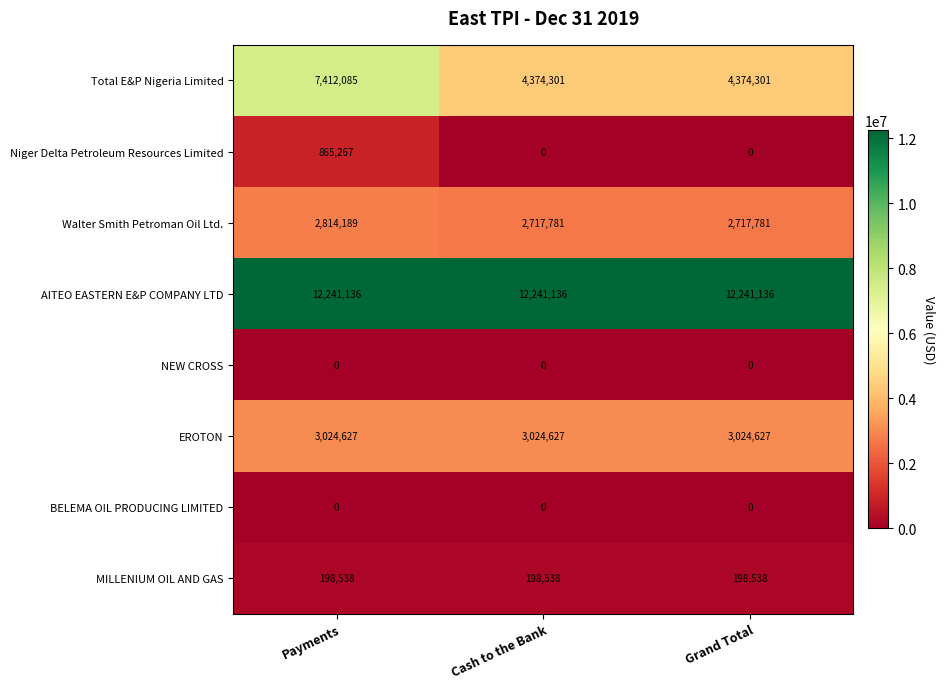

What is the maximum value shown in the chart?

12241136